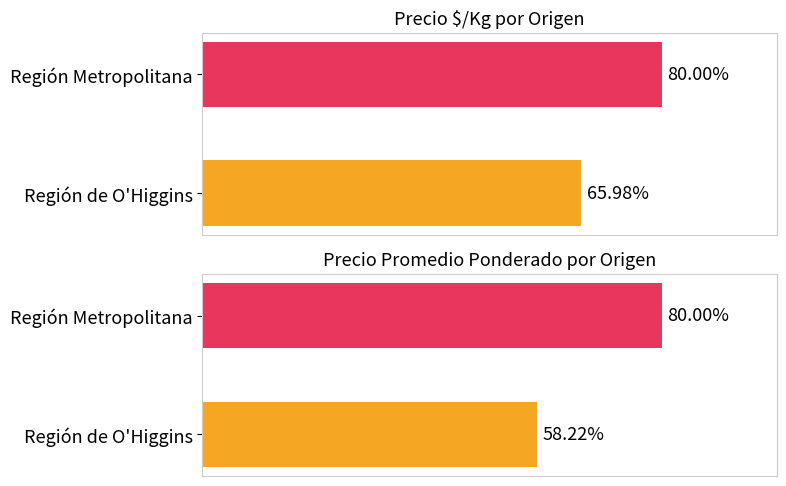

The Precio $/Kg series shows 156 at 8. True or false?

False